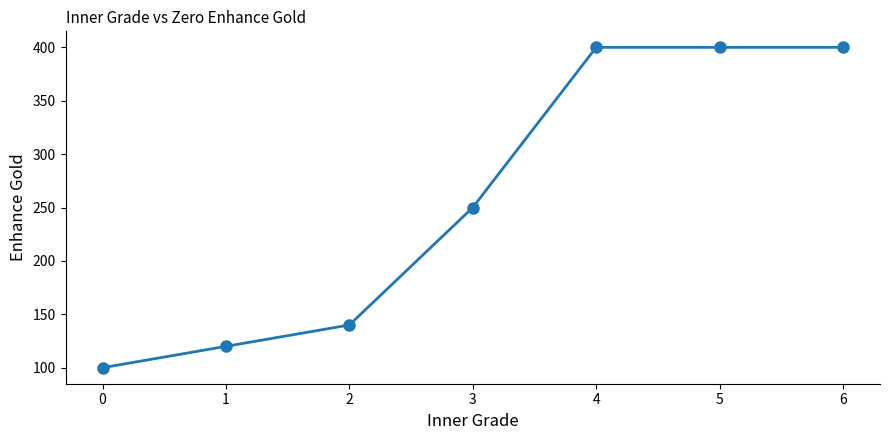

What is the ratio of the value at 1 to the value at 0?

1.2